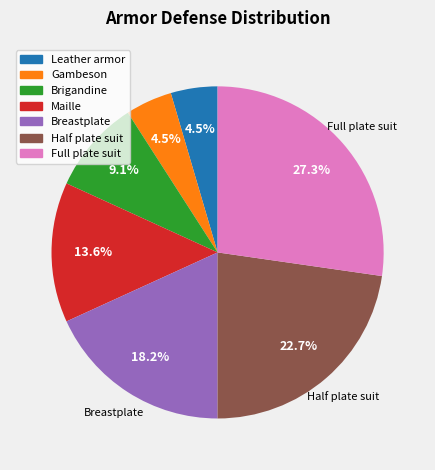

How many slices are in this pie chart?

7